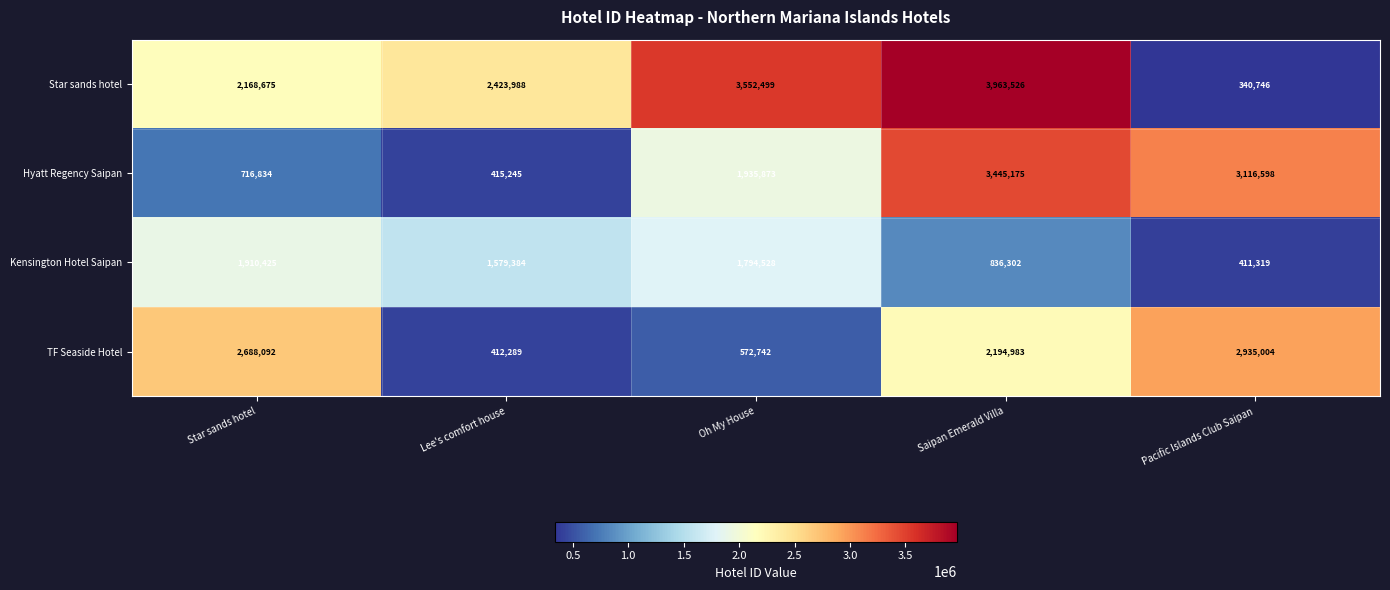

Which series has the largest total across all categories?

Star sands hotel